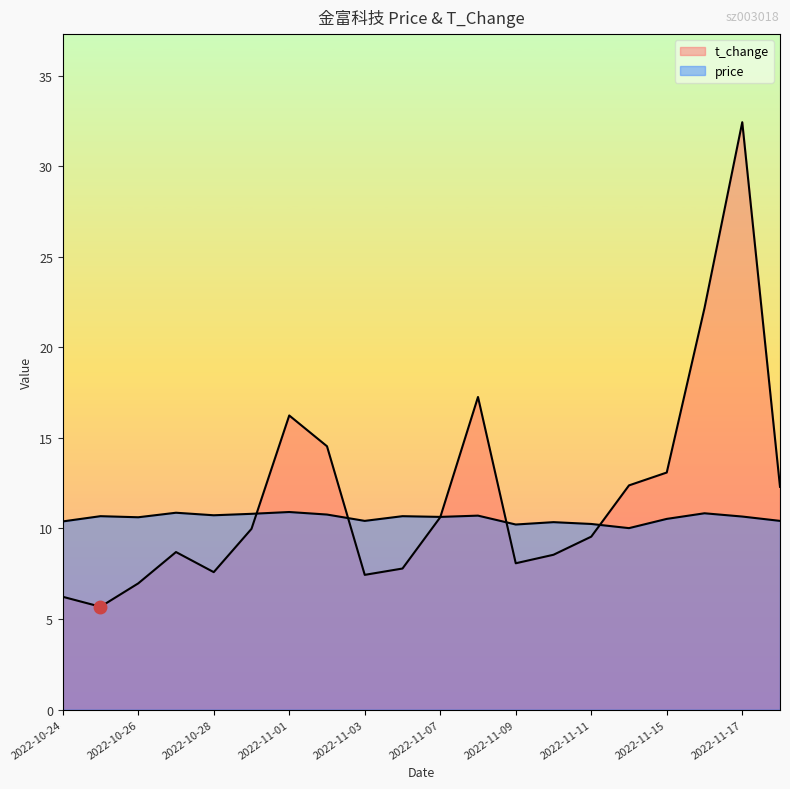

What is the highest value of the t_change series?

32.4